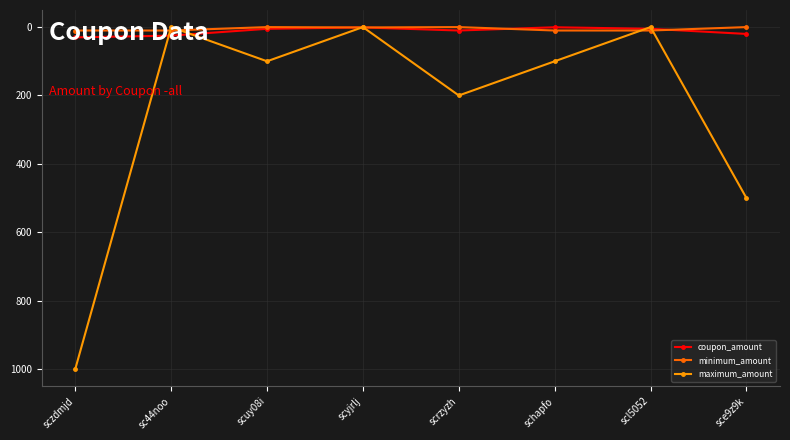

What is the value of the coupon_amount point at the 7th from the left?

5.0